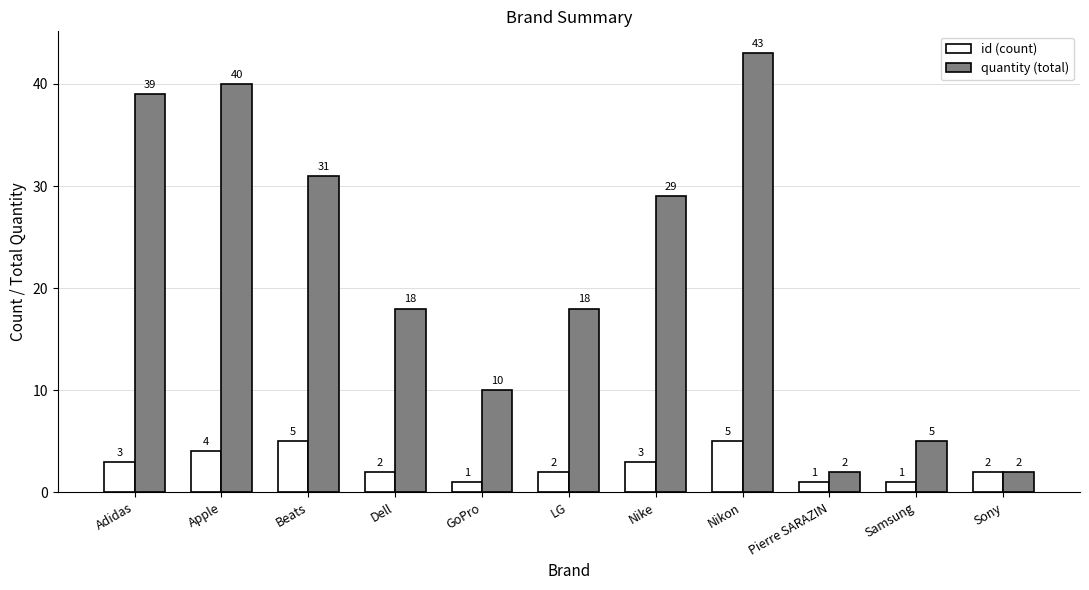

Read the id (count) value at Pierre SARAZIN.

1